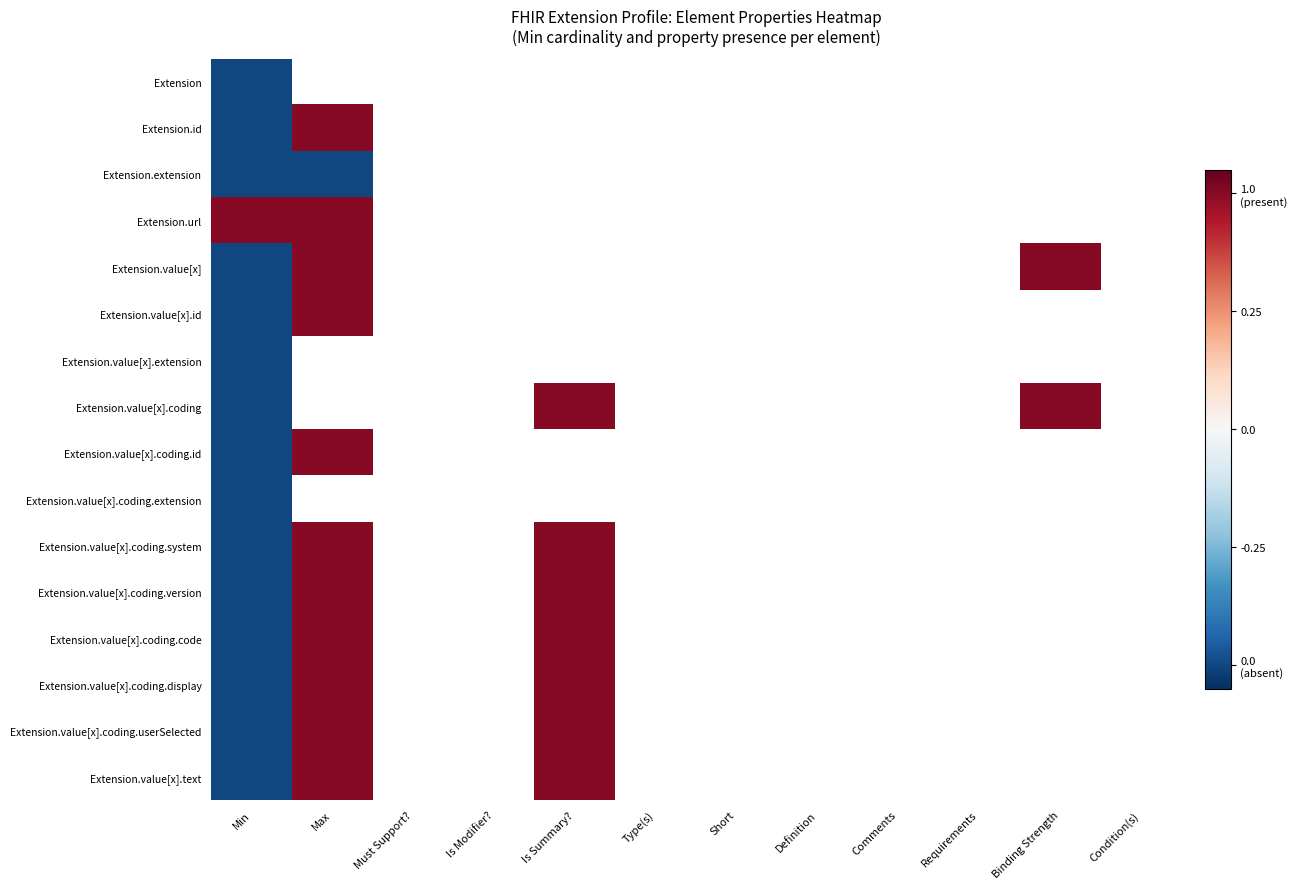

Which series has the largest range (max minus min)?

Extension.id